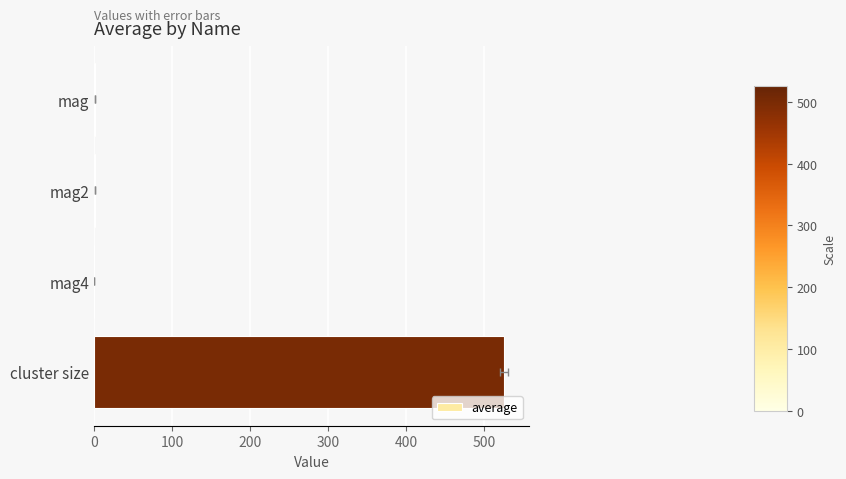

Between mag and mag2, which series saw the biggest shift?

average